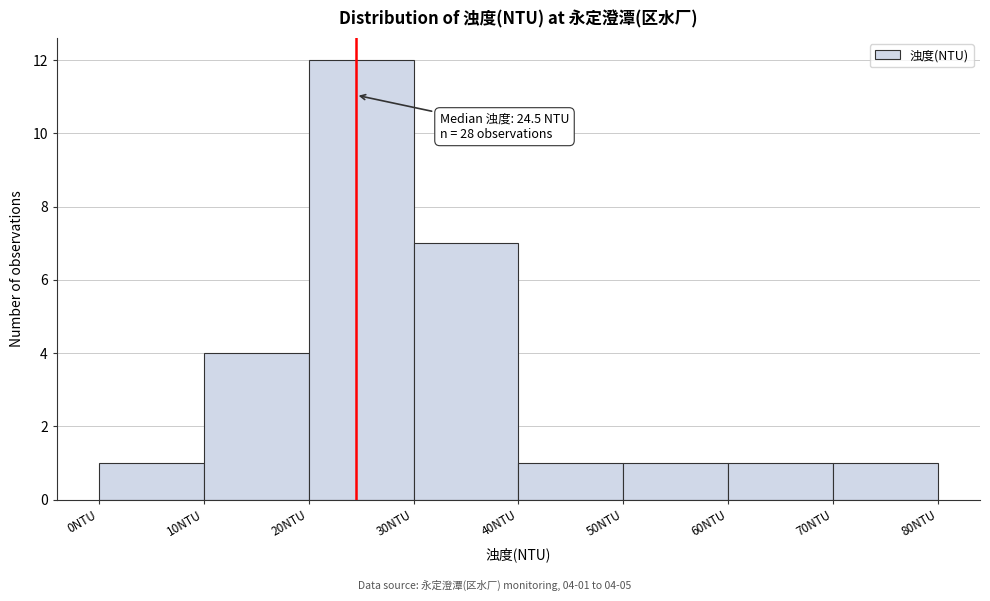

Which range on the x-axis has the tallest bar?

20 to 30